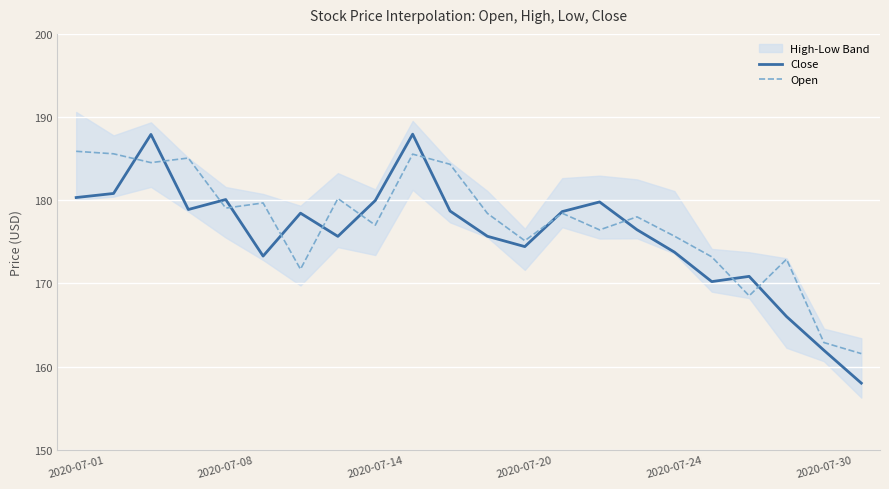

What is the difference between the maximum and minimum values in the Open series?

24.3